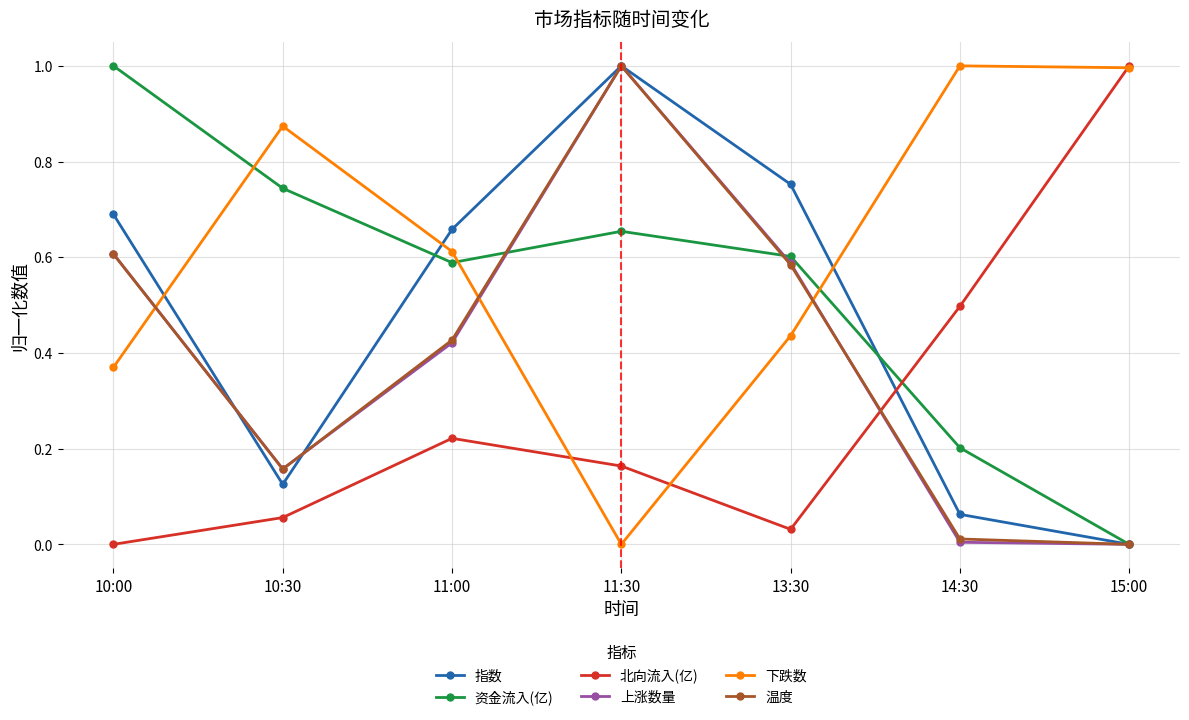

What is the spread (max minus min) of values at 10:00?

1.0